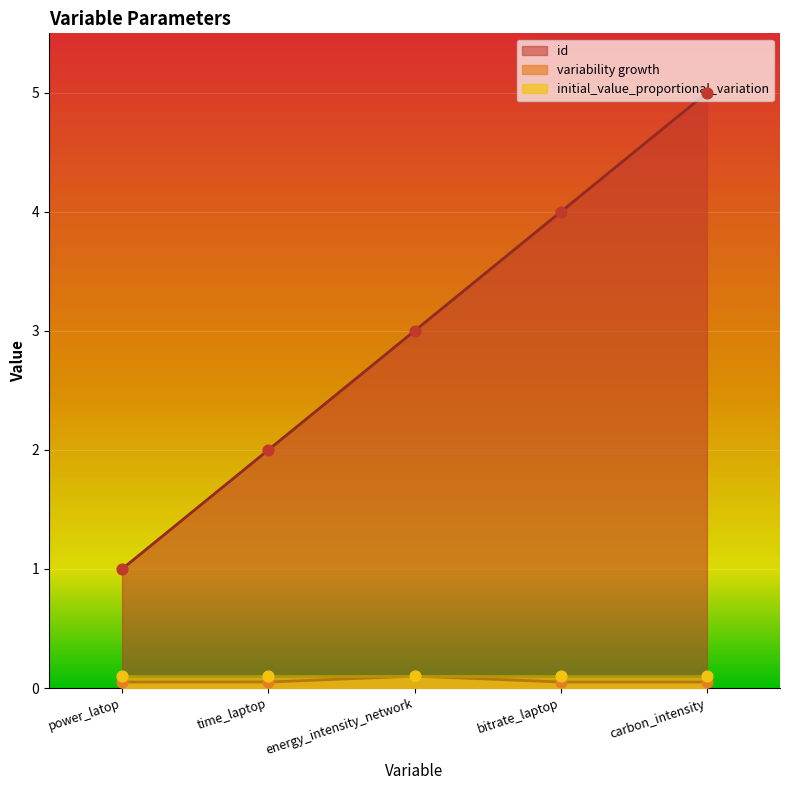

Which series contains the highest Y value?

id